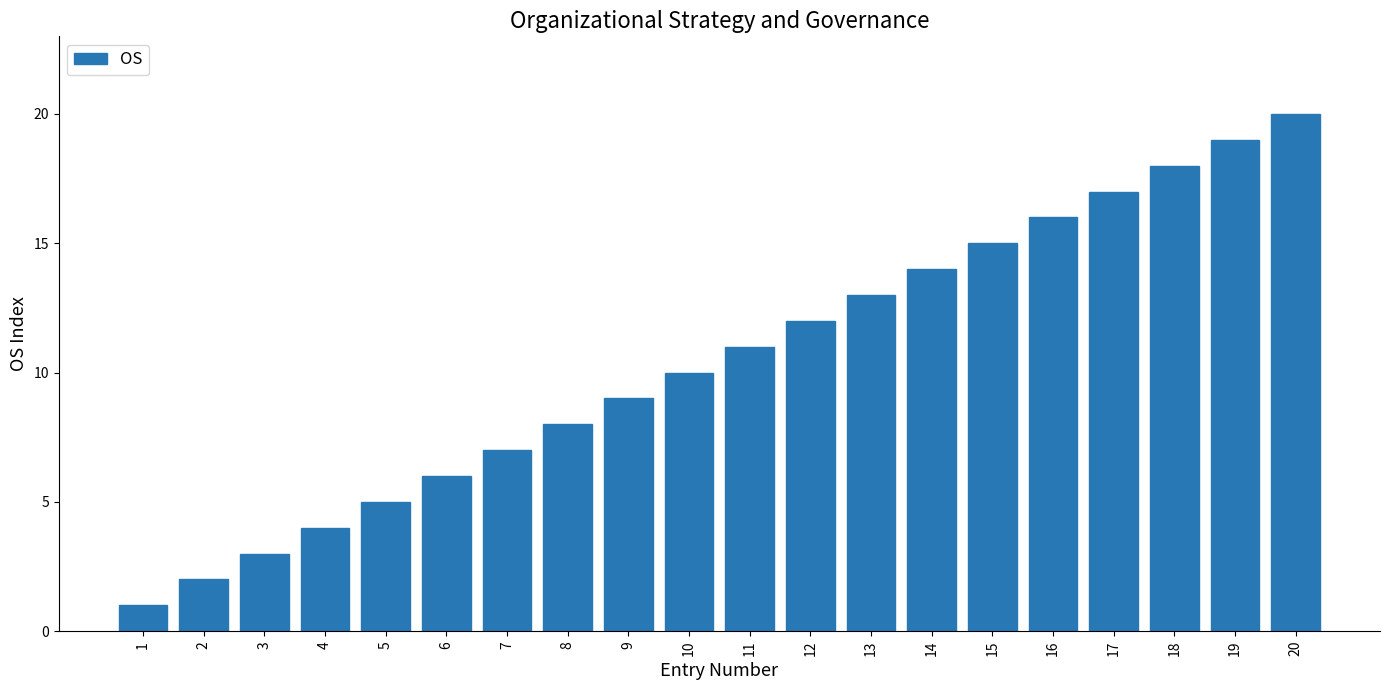

True or false: the data shows 7 at 17.

False